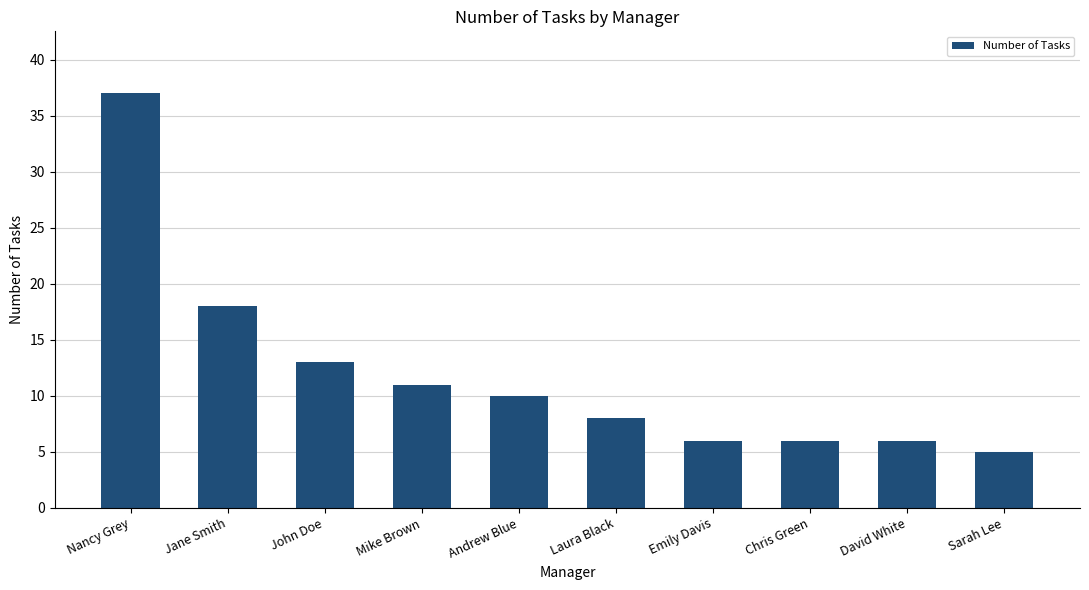

Reading left to right, list all the values displayed in this chart.

37	18	13	11	10	8	6	6	6	5